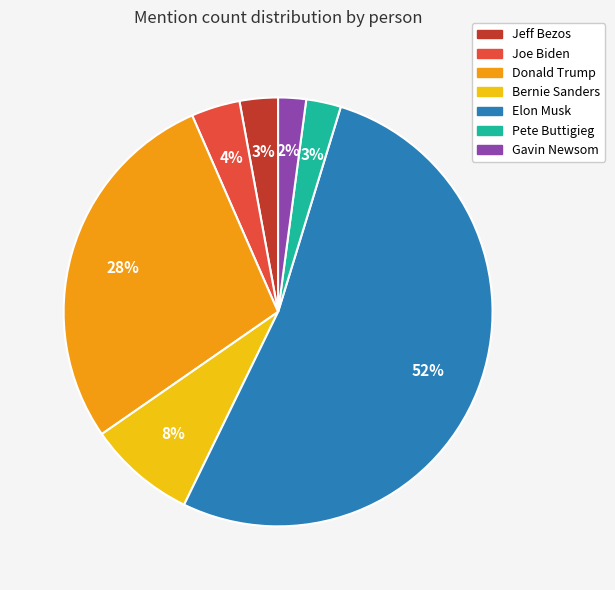

Combined, do Jeff Bezos and Pete Buttigieg account for over 50%?

No